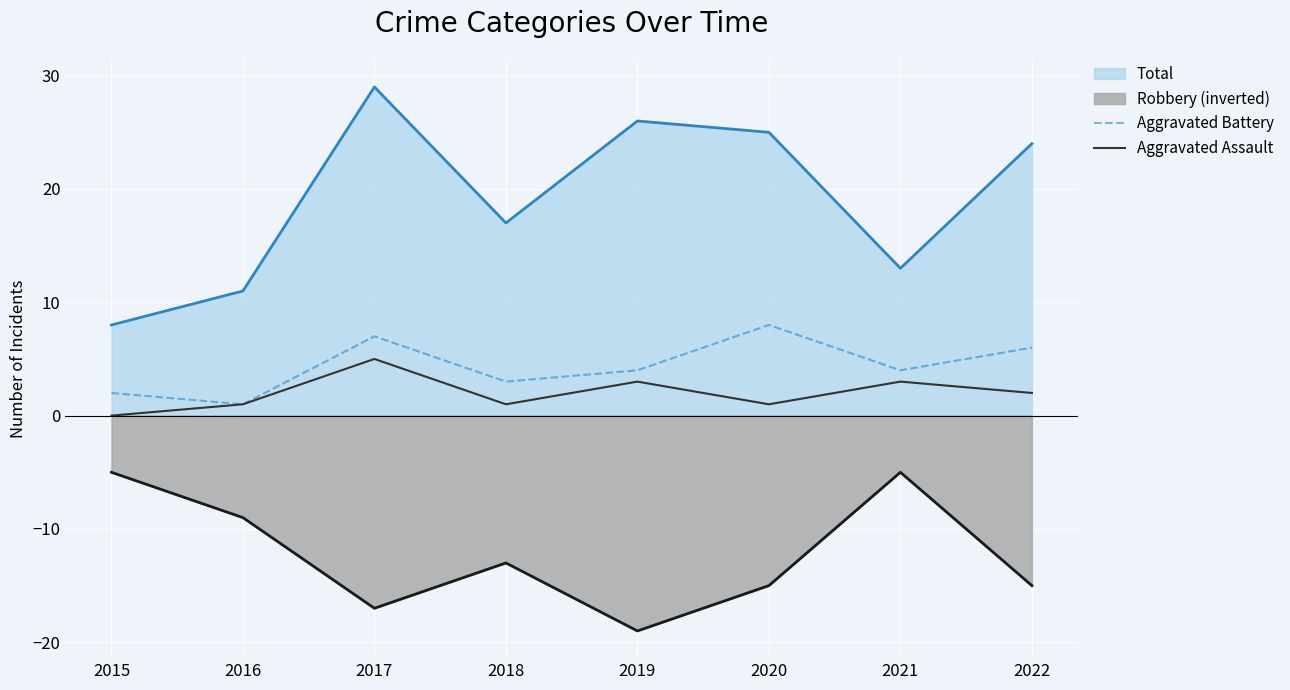

What is the total value across all series at 2016?

2